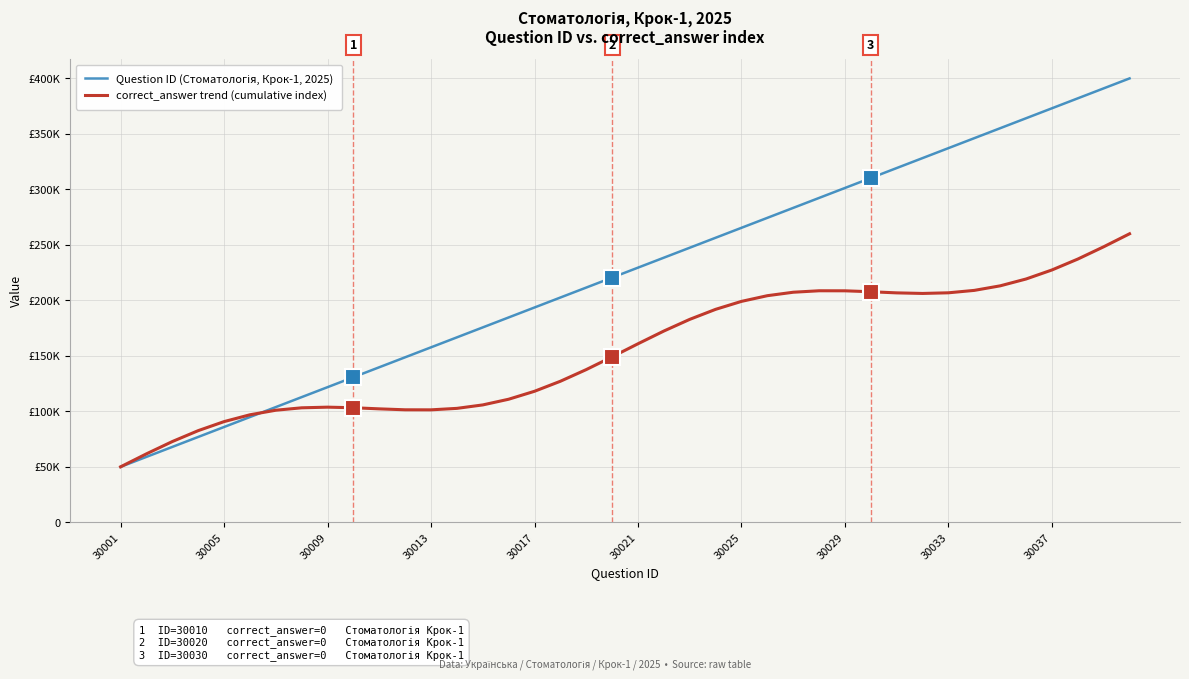

Which series has the widest spread of values?

Question ID (Стоматологія, Крок-1, 2025)